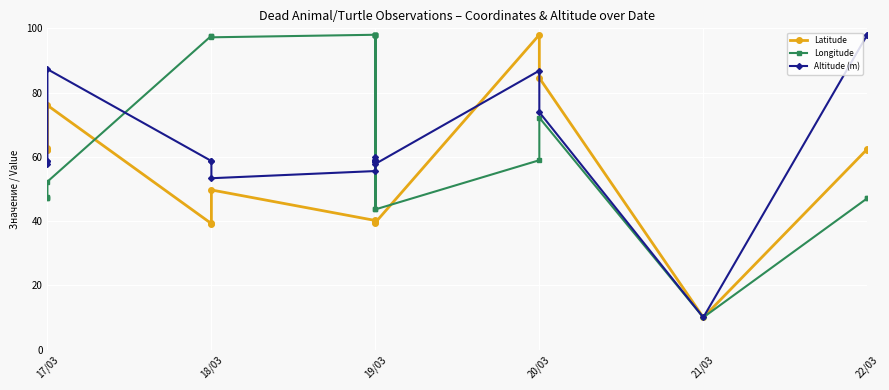

List the series in order of their peak value, highest first.

Latitude, Longitude, Altitude (m)